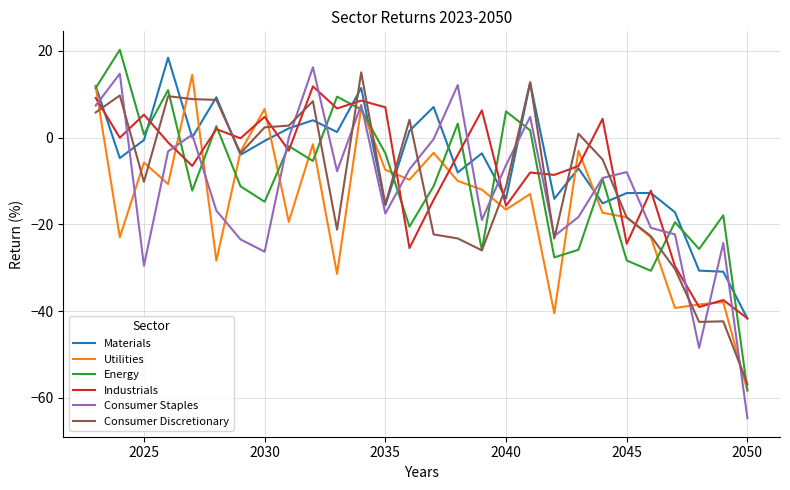

What is the difference between the maximum and minimum values in the Consumer Staples series?

80.9